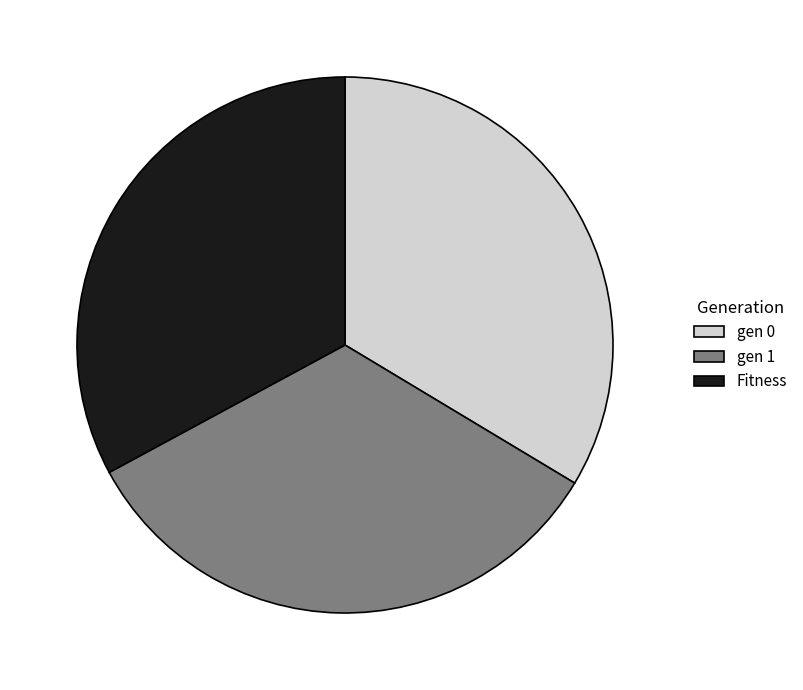

Is there any slice that represents more than half of the pie?

No